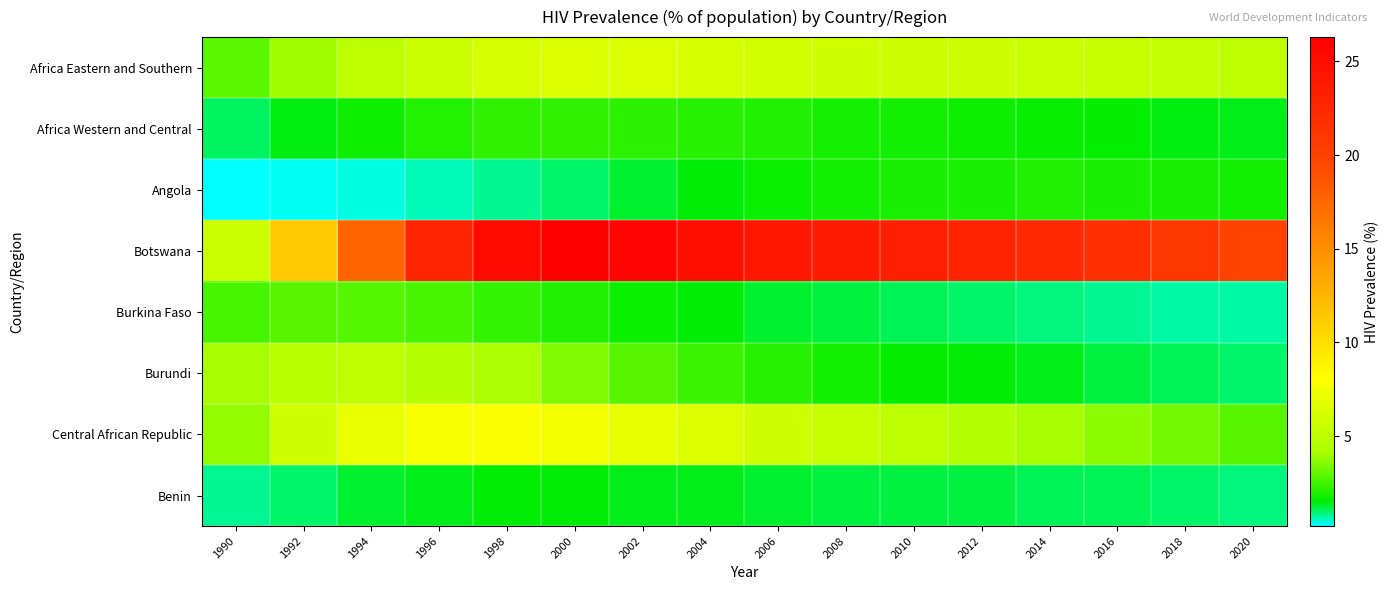

Which has a higher value, 1994 or 1996?

1996